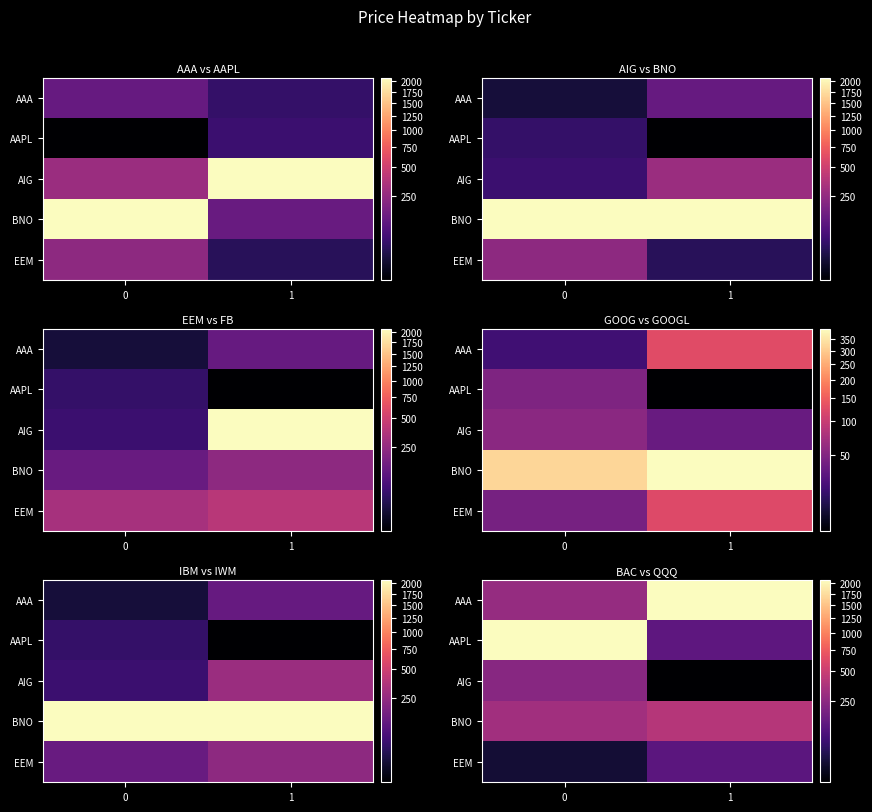

At how many categories does at least one series exceed 873?

2